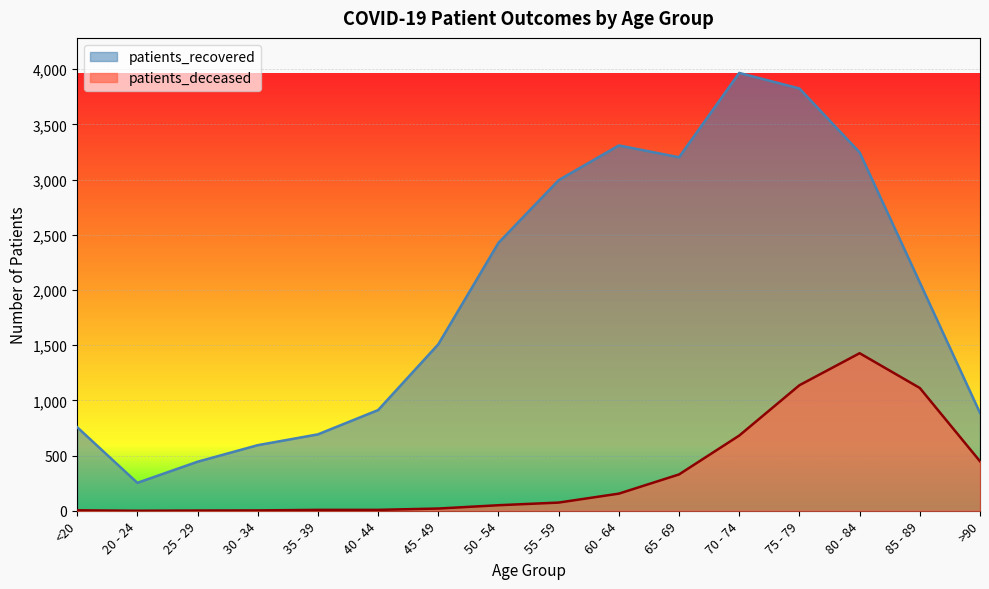

True or false: patients_deceased and patients_recovered cross at least once.

False